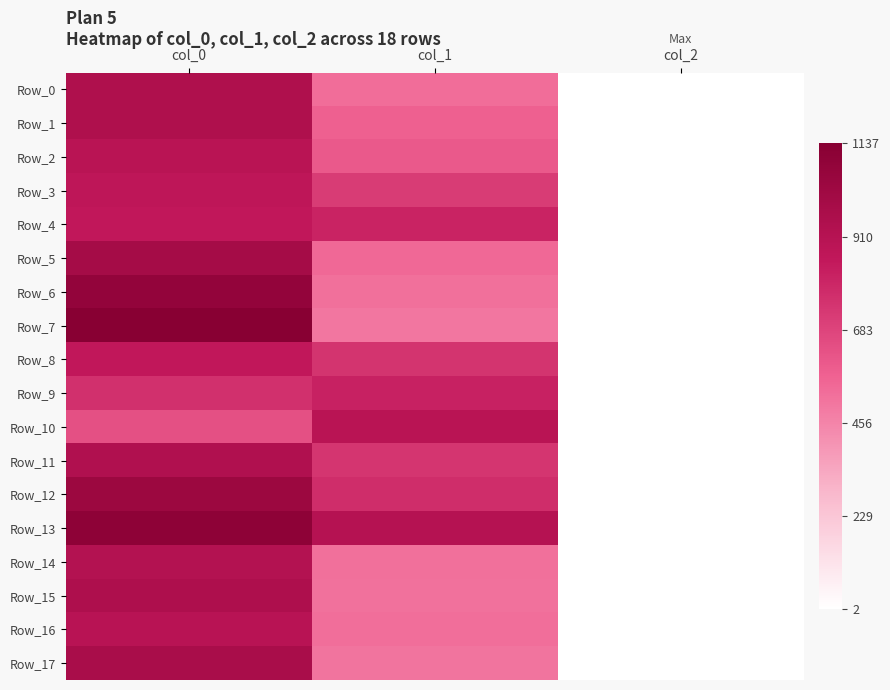

Between col_2 and col_1, which is larger?

col_1